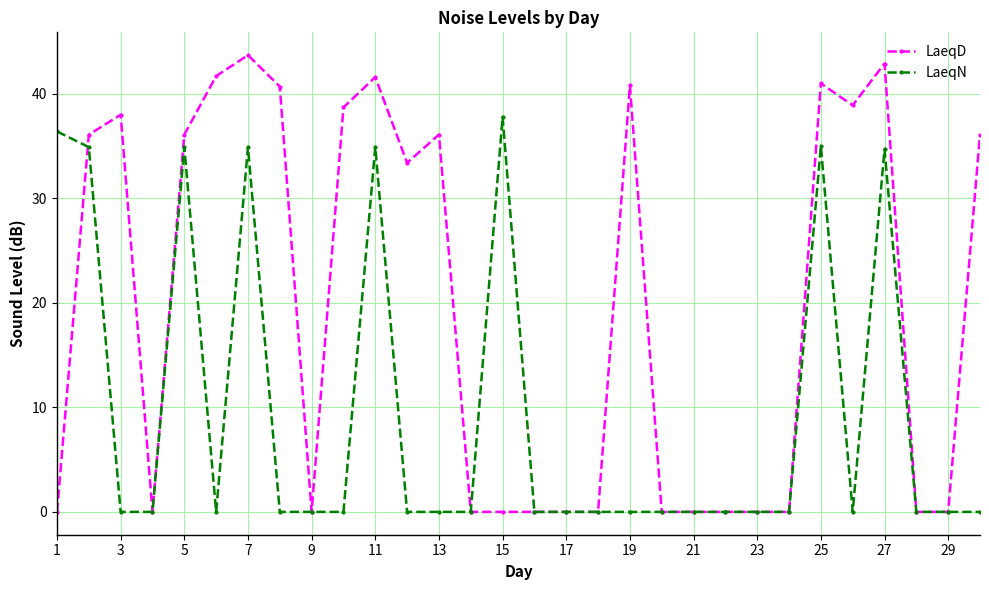

What is the difference between the maximum and second lowest values in the LaeqD series?

43.7